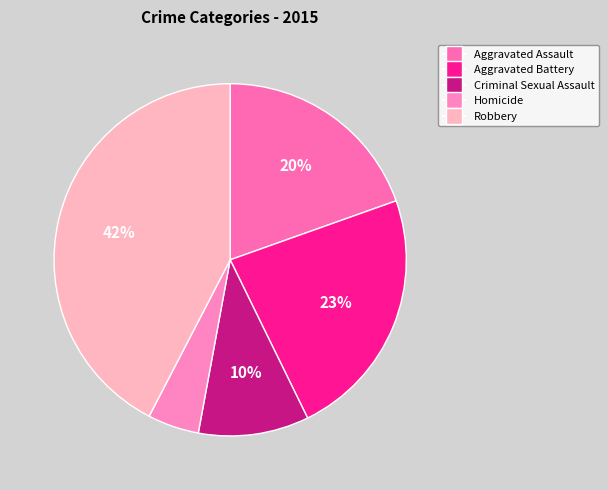

Count the number of slices in the pie.

5